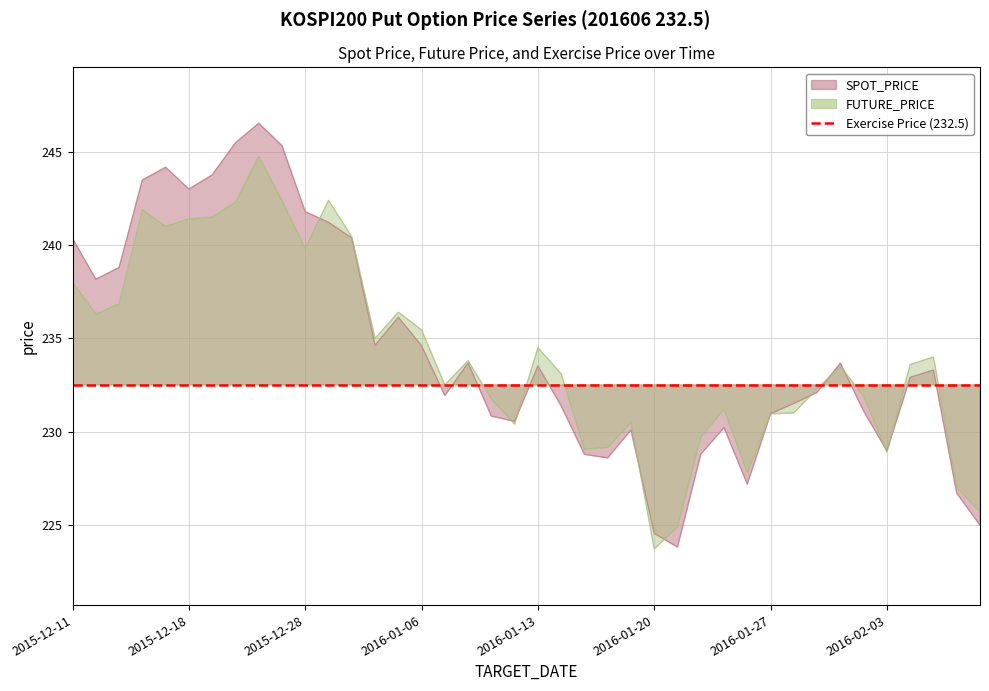

What is the total value across all series at 2015-12-24?

487.7